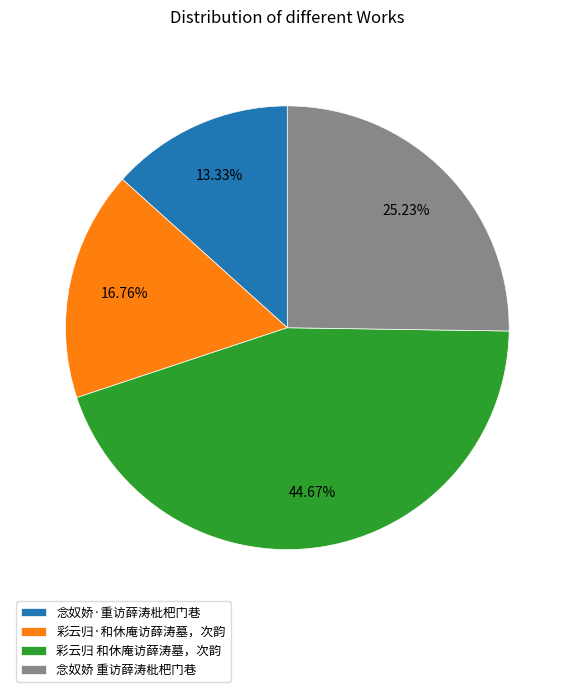

Combined, do 彩云归 和休庵访薛涛墓，次韵 and 念奴娇 重访薛涛枇杷门巷 account for over 50%?

Yes